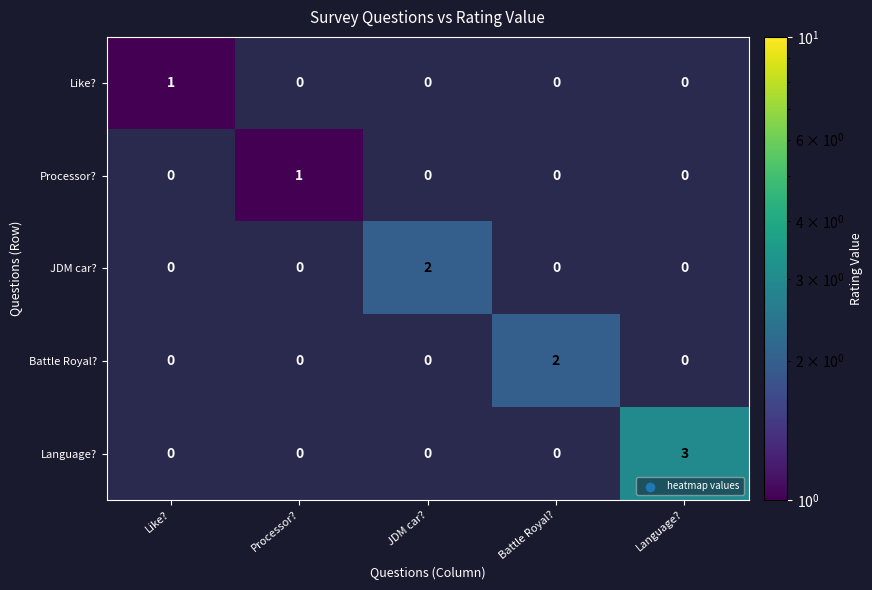

Which has a higher value, Language? or JDM car??

JDM car?